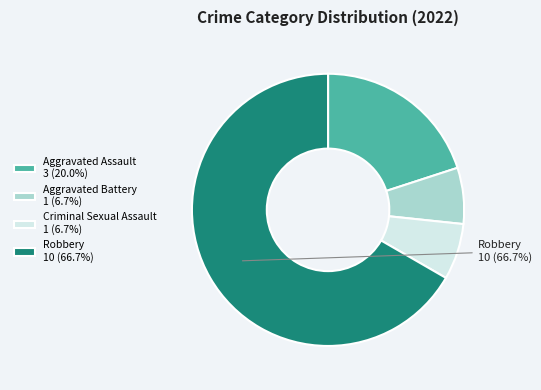

To the nearest percent, what is the difference between the largest and smallest slice percentages?

60%